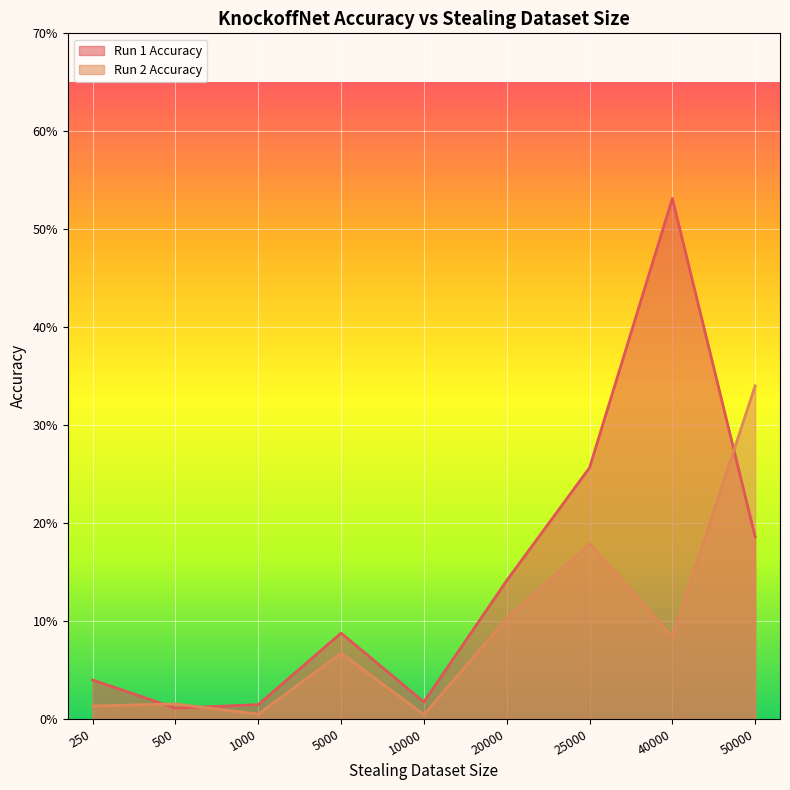

Rank the categories by Run 2 Accuracy value from highest to lowest.

50000, 25000, 20000, 40000, 5000, 500, 250, 1000, 10000